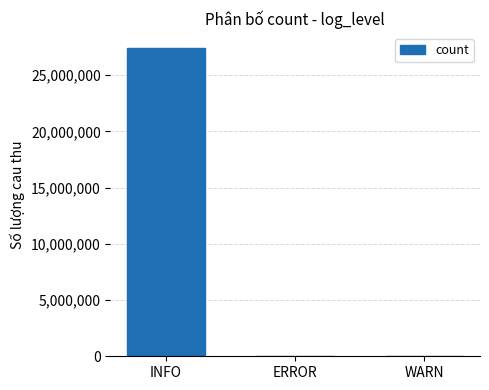

What is the approximate value at WARN, to the nearest 100?

9600